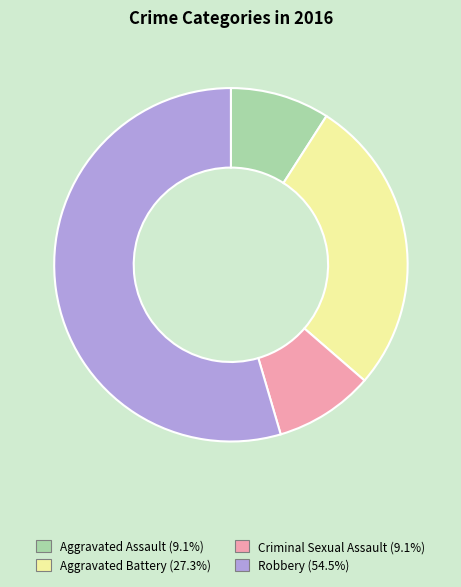

Which slice is the largest?

Robbery